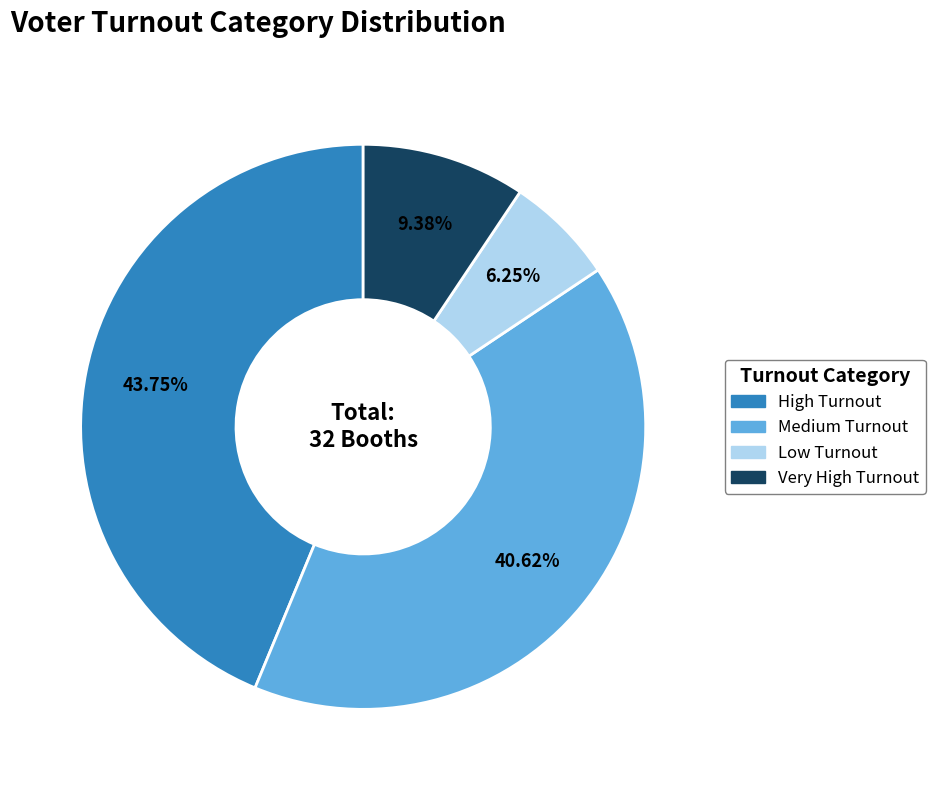

Is the sum of Low Turnout and Very High Turnout greater than half?

No